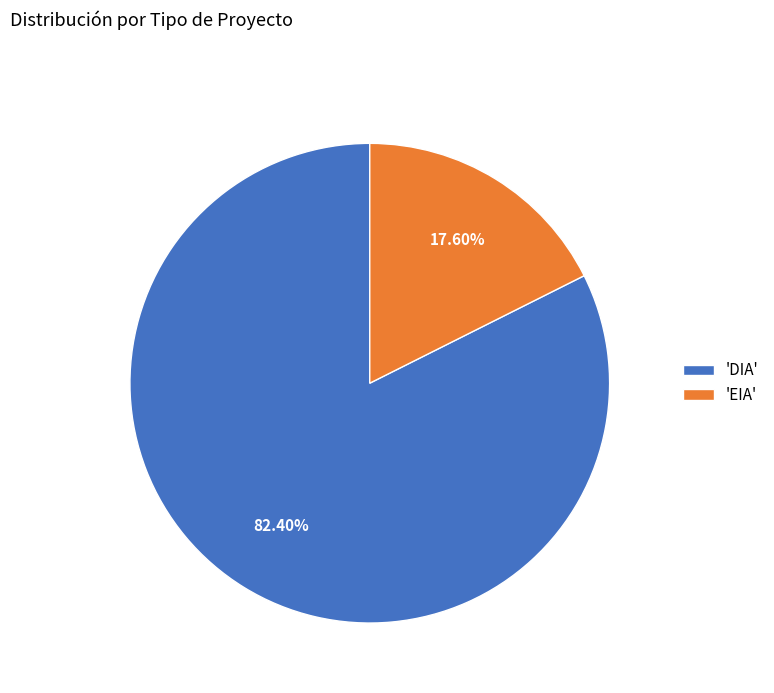

Is there any slice that represents more than half of the pie?

Yes